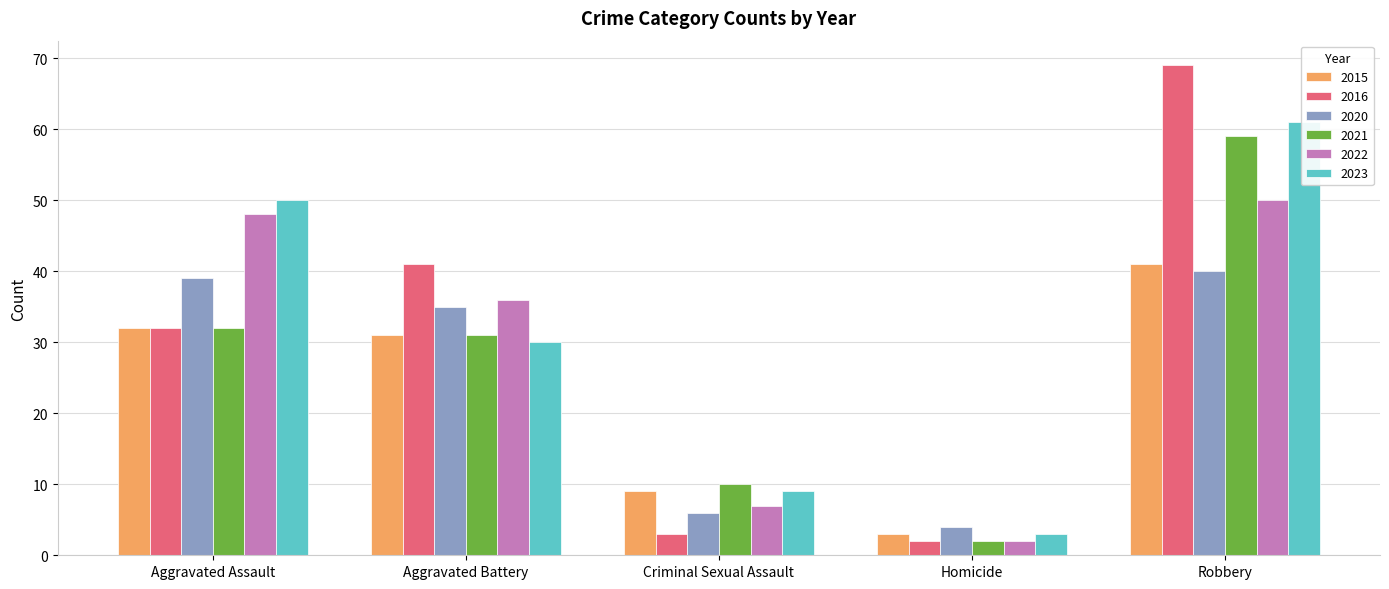

True or false: 2015 has a value of 2 at Homicide.

False